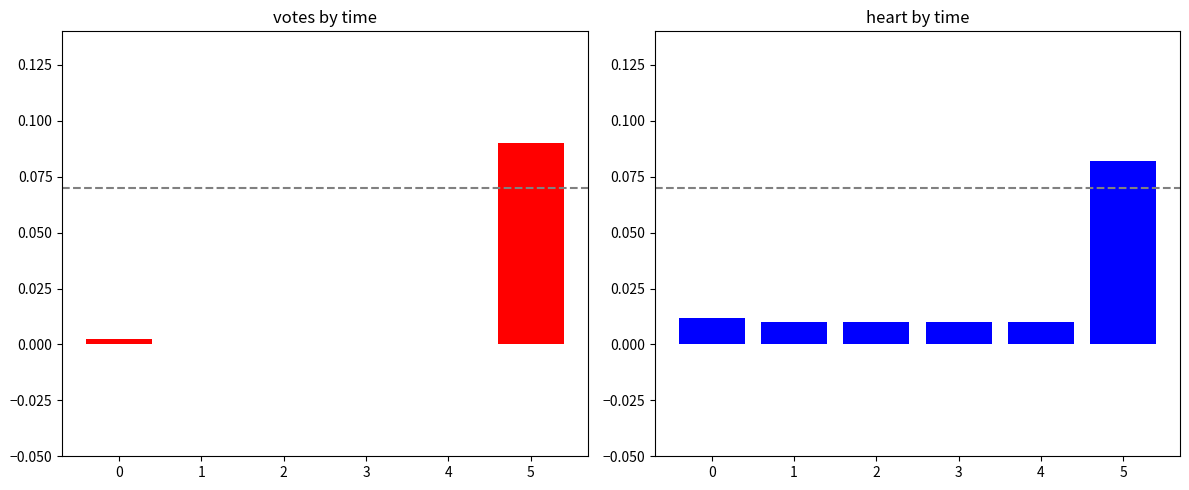

What are all the series names shown in the legend?

votes, heart